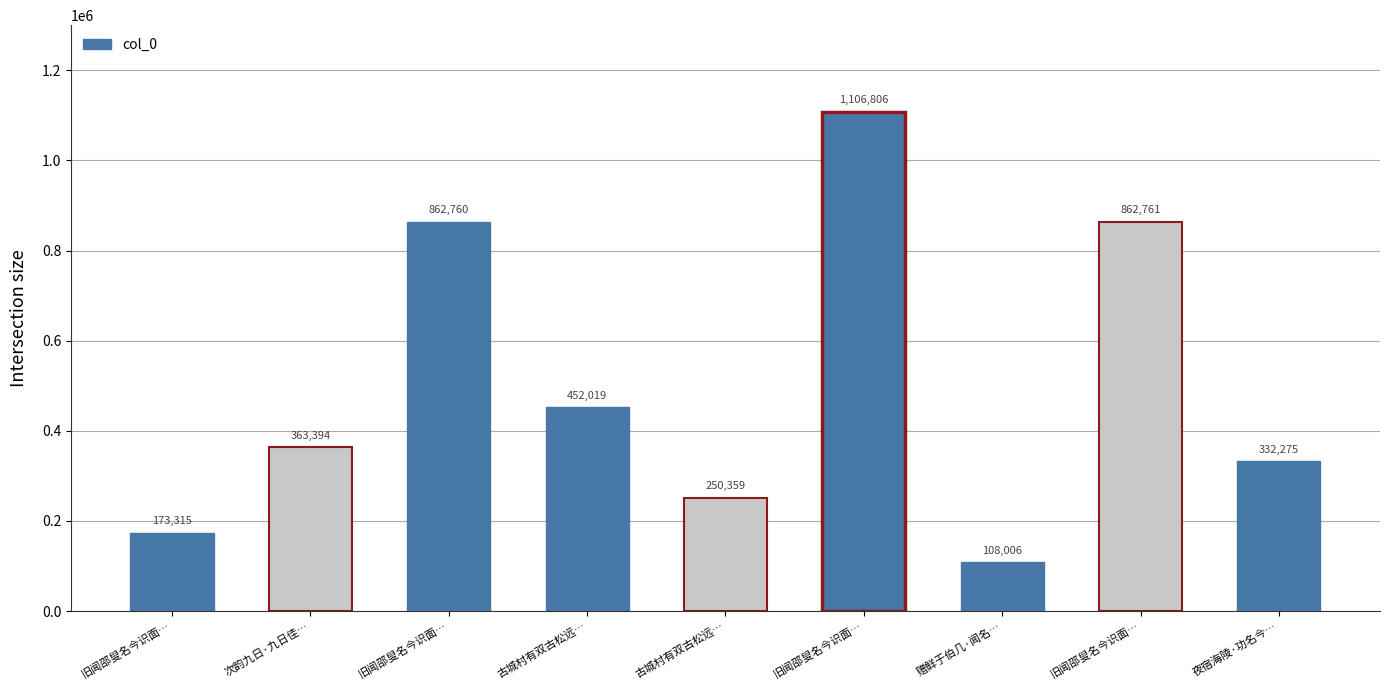

What is the change in value from 古城村有双古松远… to 古城村有双古松远…?

-201660